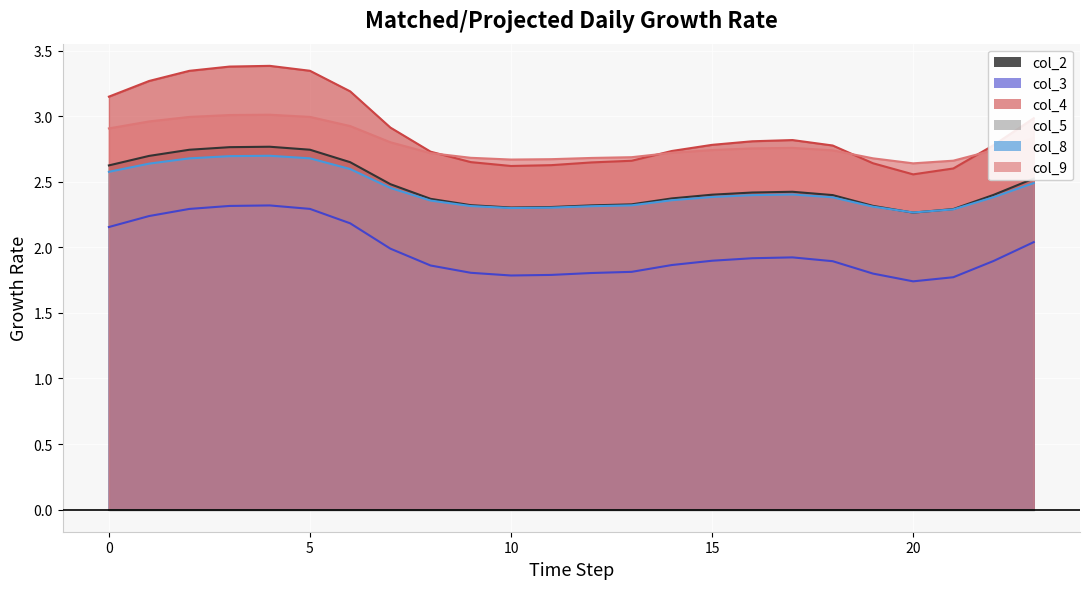

What is the approximate value of col_9 at 22?

2.7